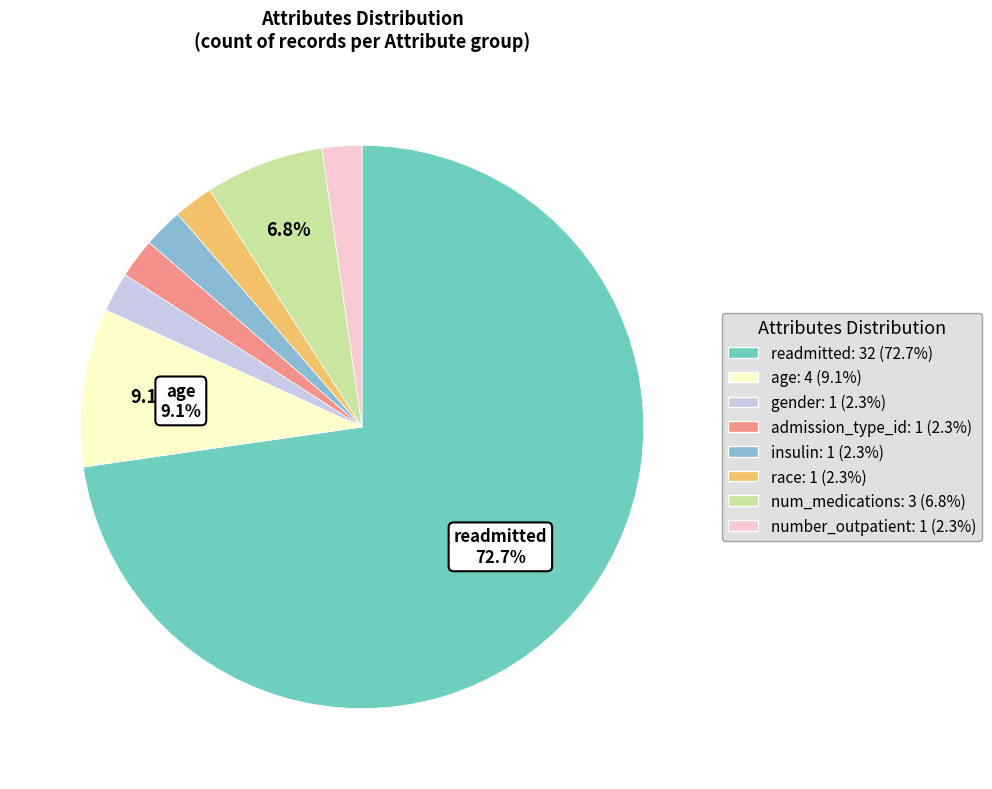

What is the change in value from race to num_medications?

+2